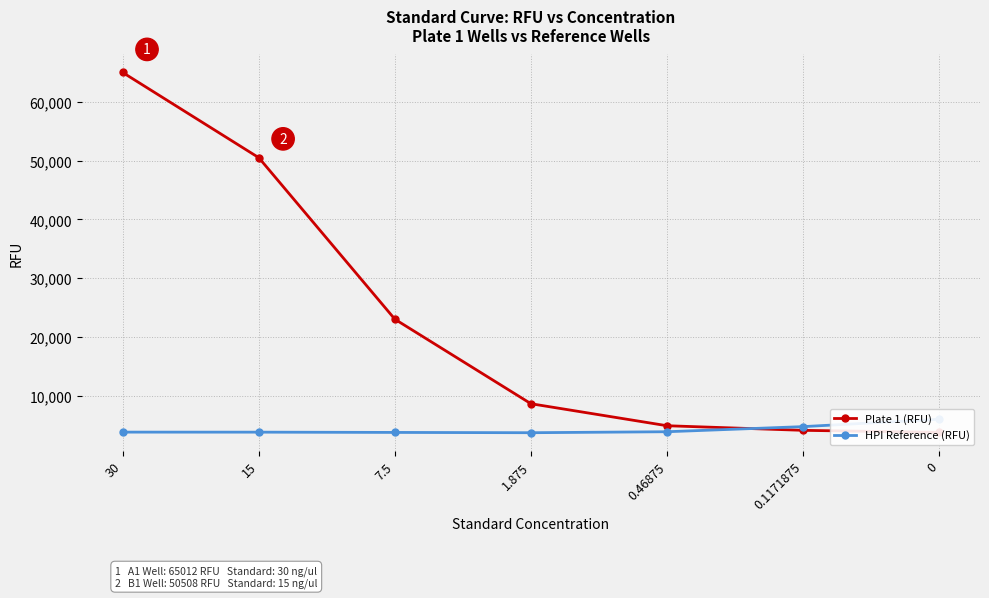

How many categories are shown in the chart?

7